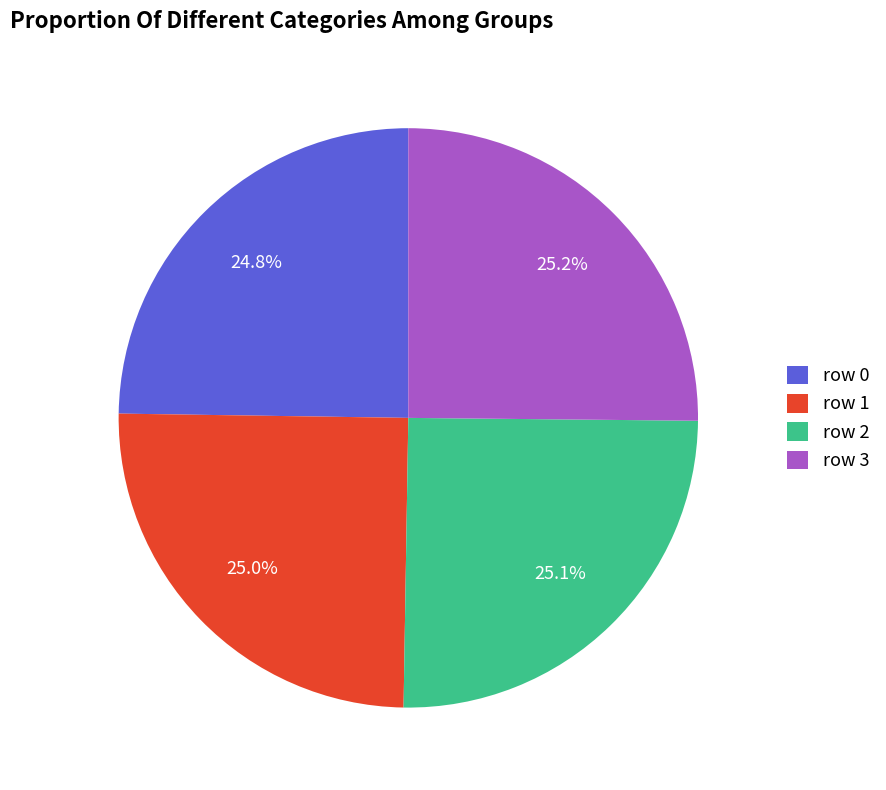

Is there a majority slice in this chart?

No